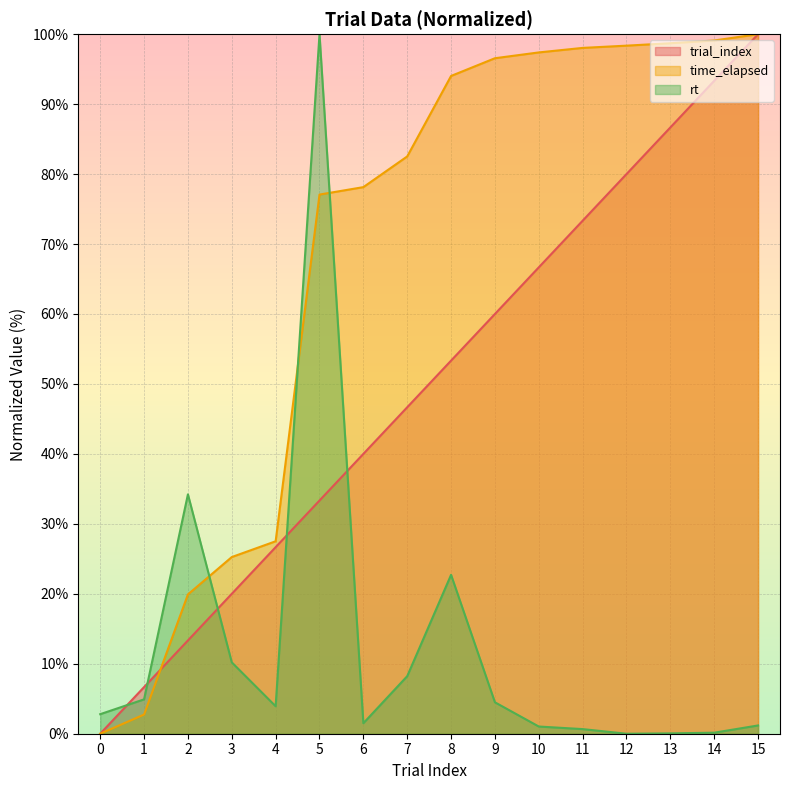

Read the trial_index value at 13.

86.7